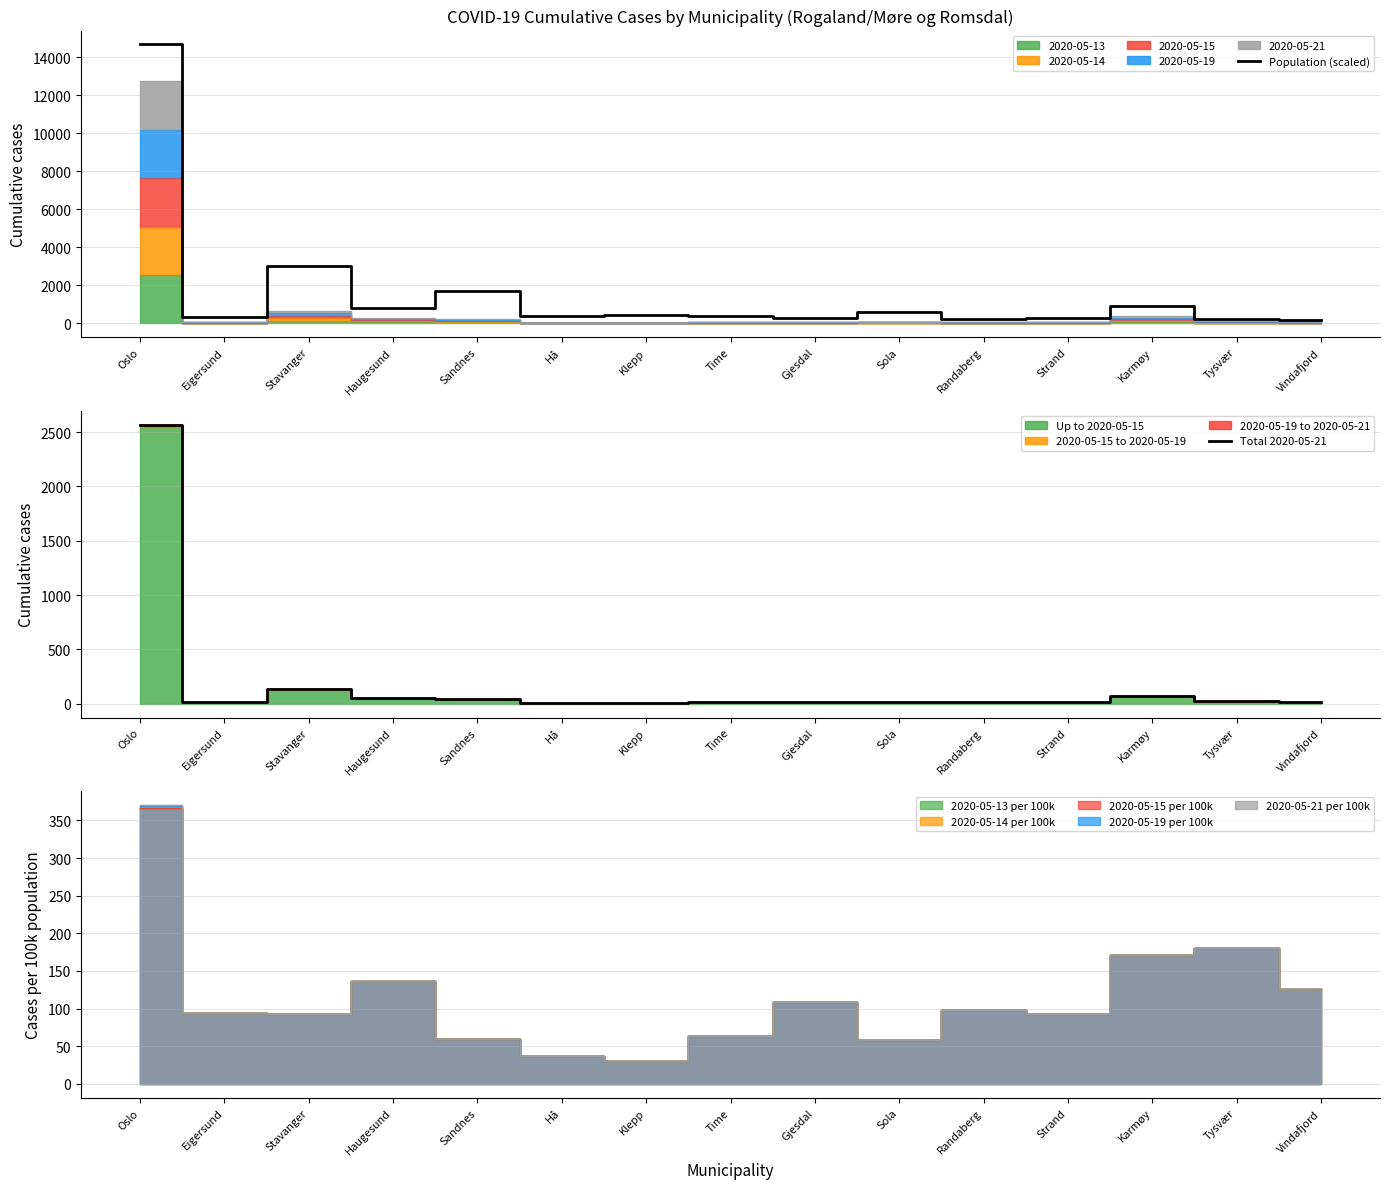

What value does the Population (scaled) series have at Time?

399.8